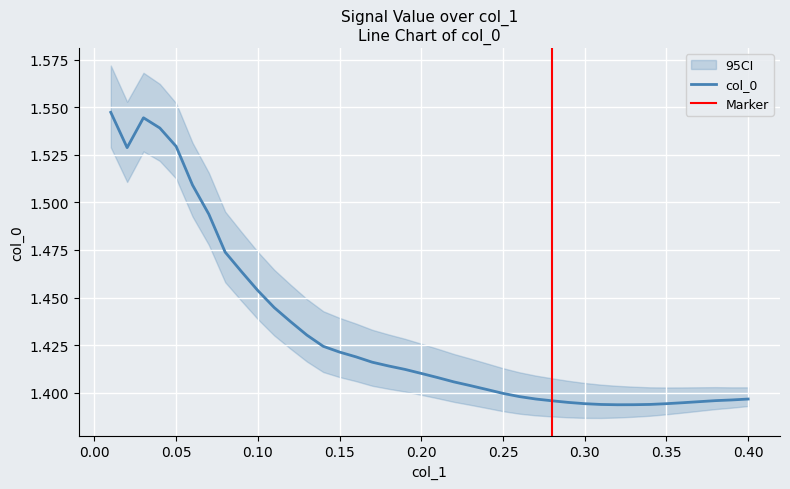

What is the greatest value displayed?

1.5